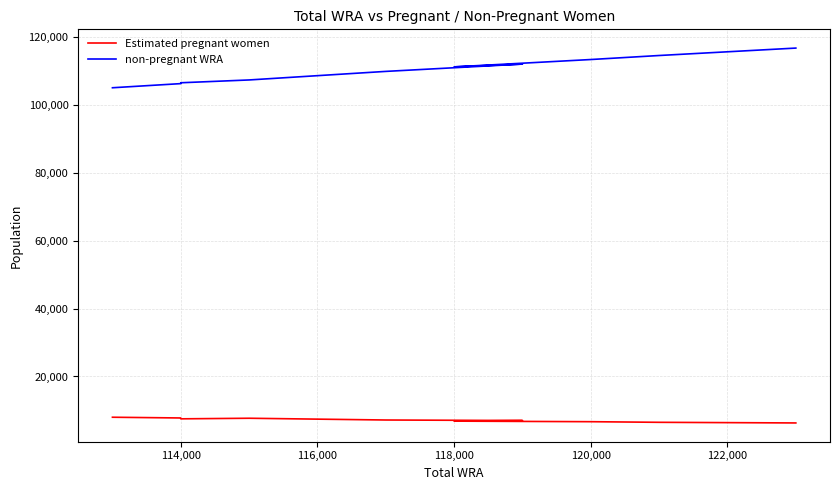

What is the greatest value displayed?

116682.0